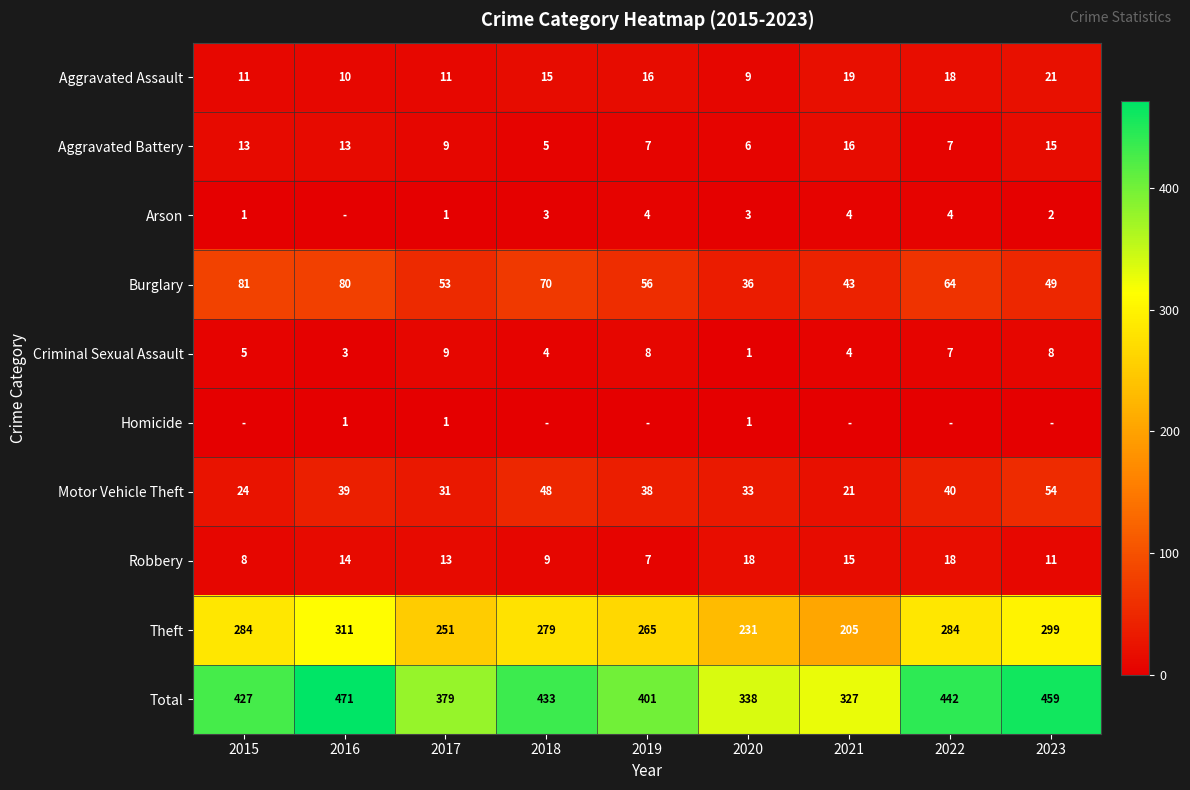

The Motor Vehicle Theft series shows 54 at 2023. True or false?

True